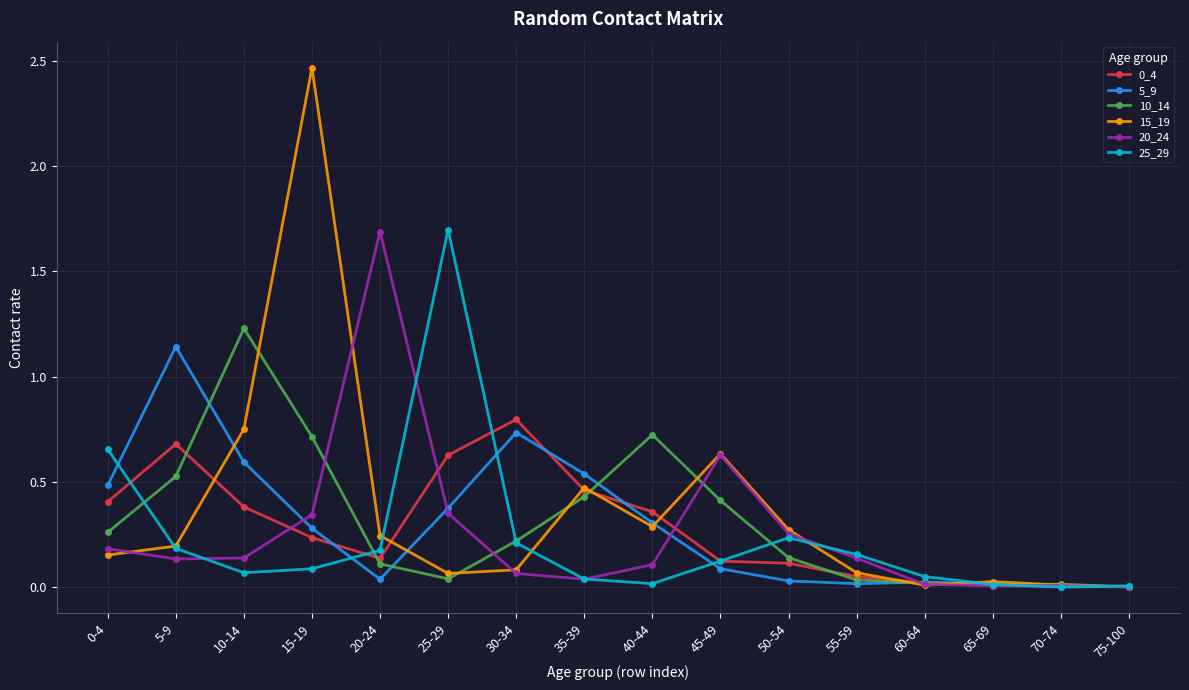

At which label does 10_14 reach its peak?

10-14